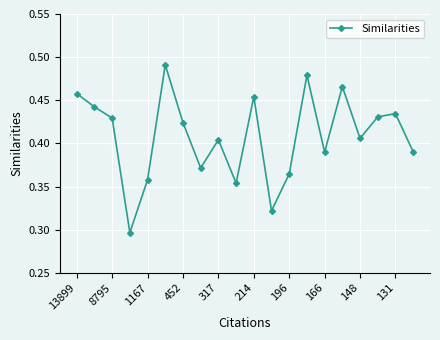

Does the chart have visible grid lines?

Yes